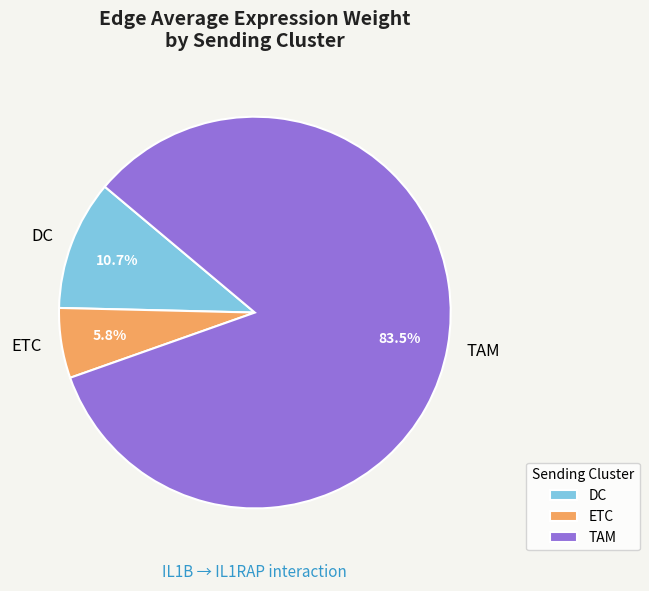

Rank the categories by value from highest to lowest.

TAM, DC, ETC